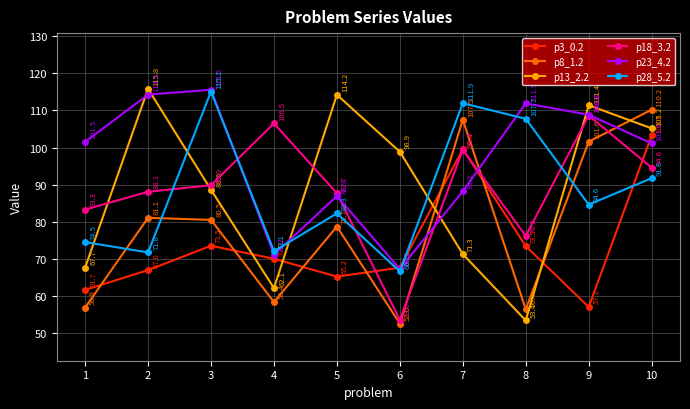

At 10, list the series in order from smallest to largest.

p28_5.2, p18_3.2, p23_4.2, p3_0.2, p13_2.2, p8_1.2